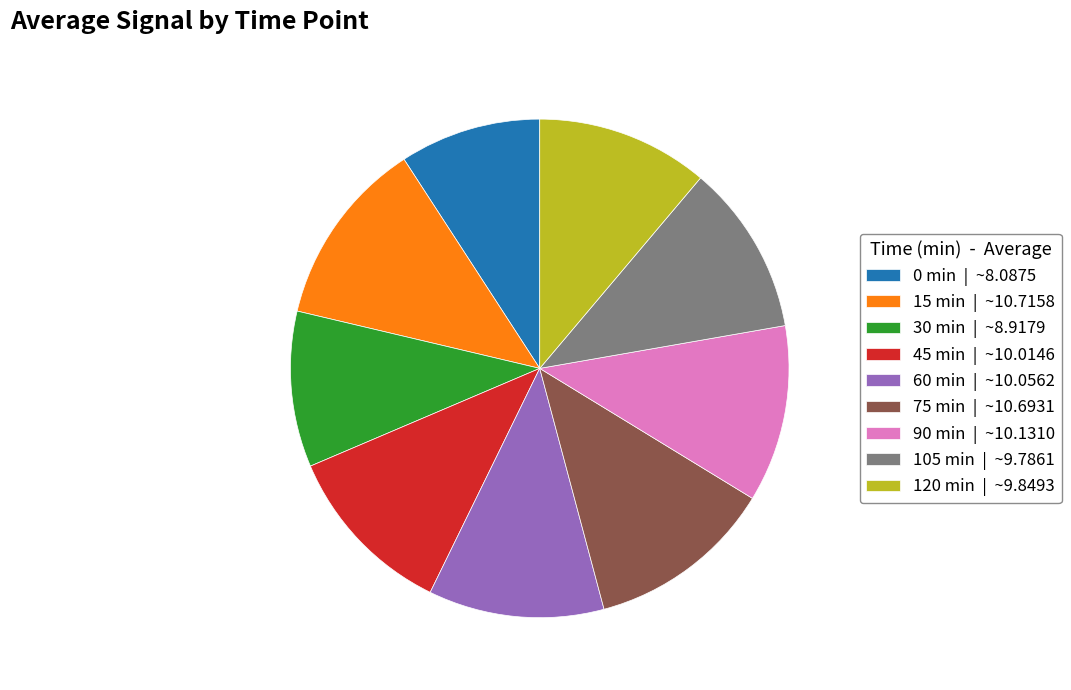

How many segments does this pie chart have?

9